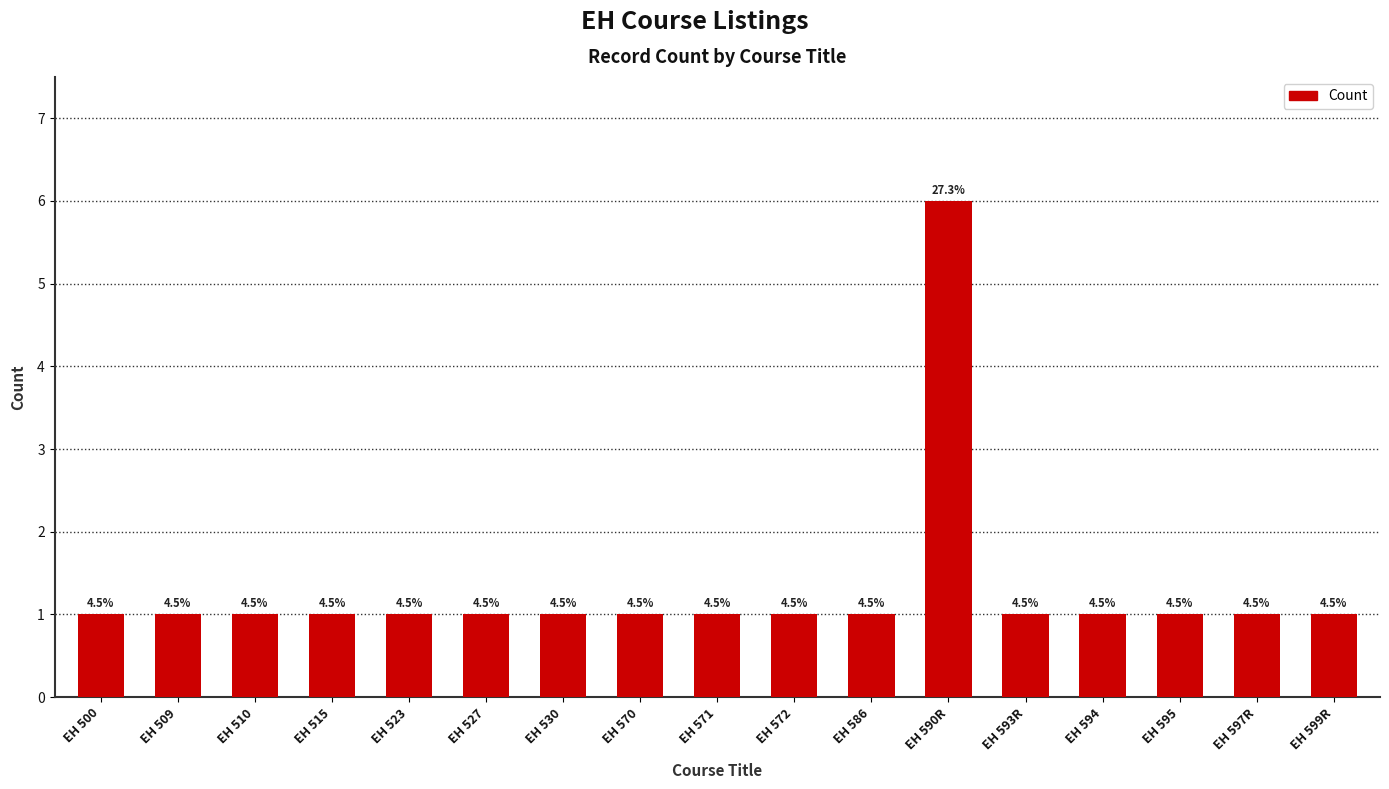

Is it true that the value at EH 599R is 0?

False